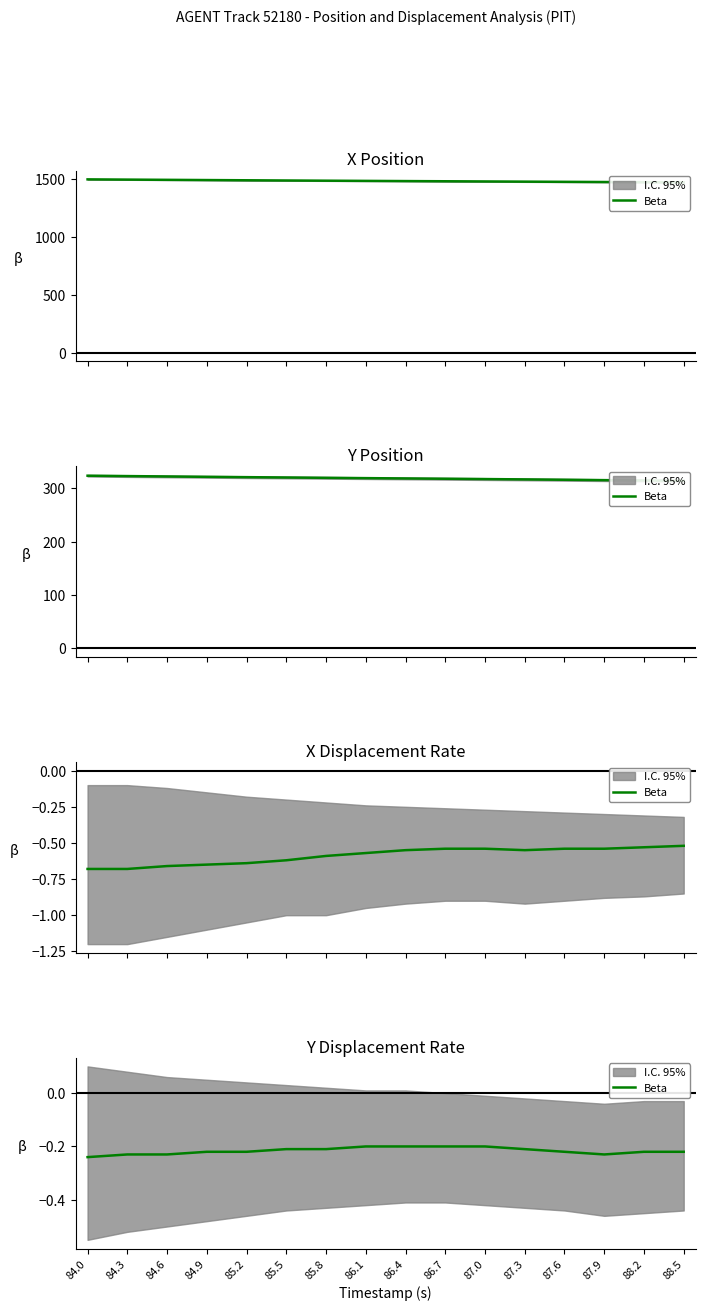

At which category does the data reach its first local valley?

87.9